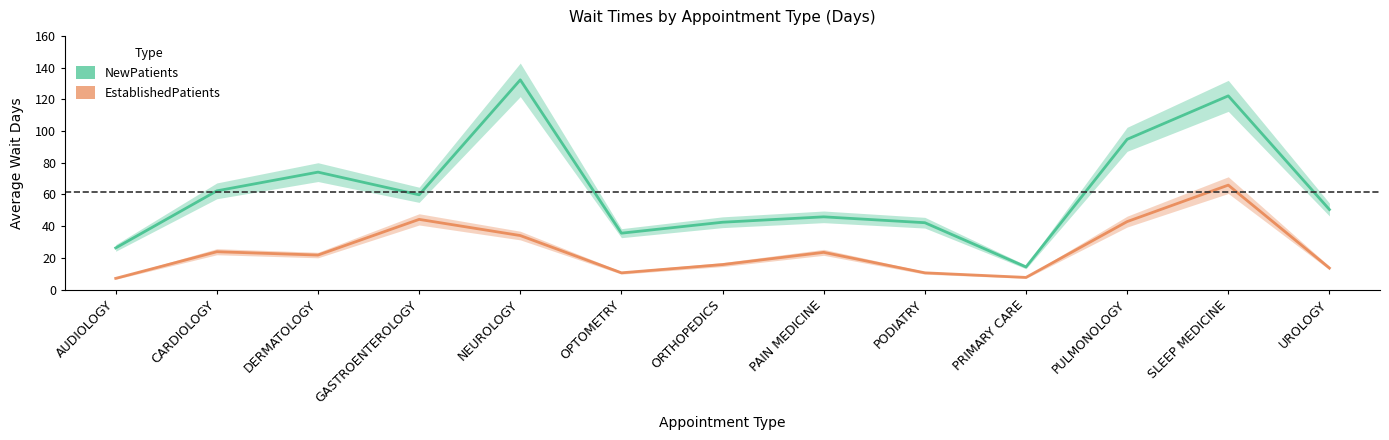

What is the total value across all series at NEUROLOGY?

166.4